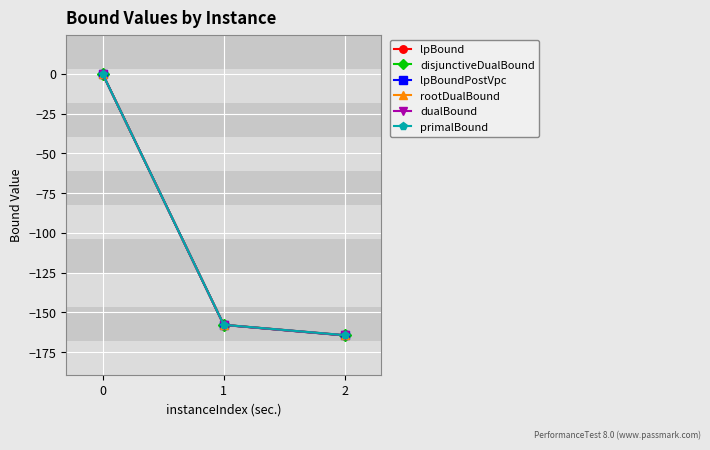

What is the minimum value shown in the chart?

-164.5